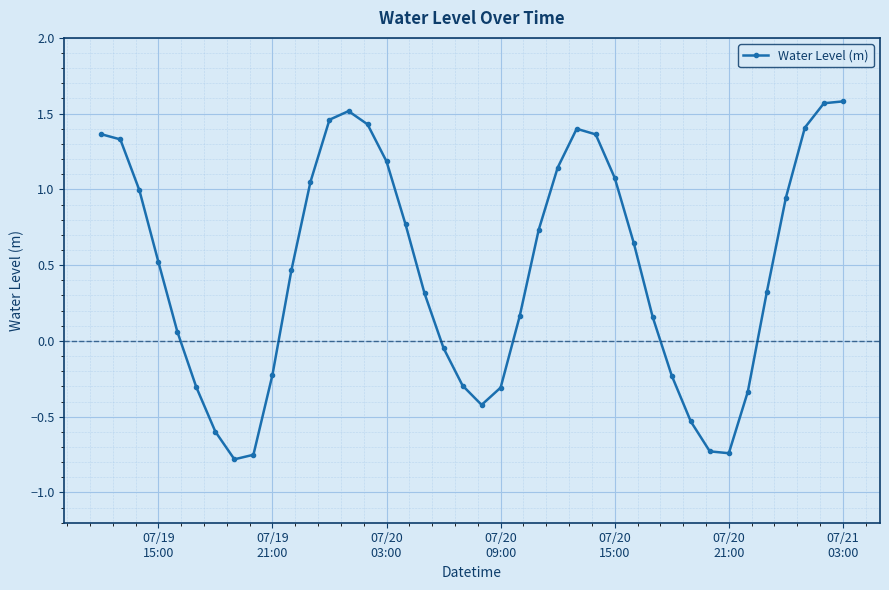

What is the greatest value displayed?

1.6